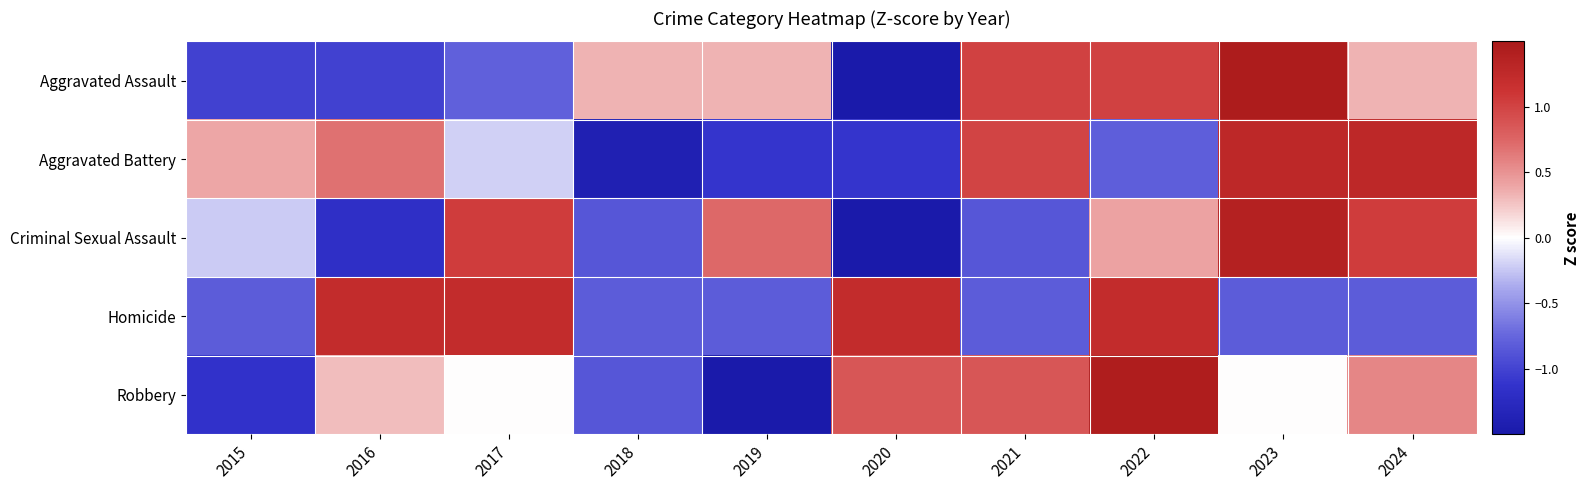

Rank the series at 2019 from lowest to highest value.

Robbery, Aggravated Battery, Homicide, Aggravated Assault, Criminal Sexual Assault